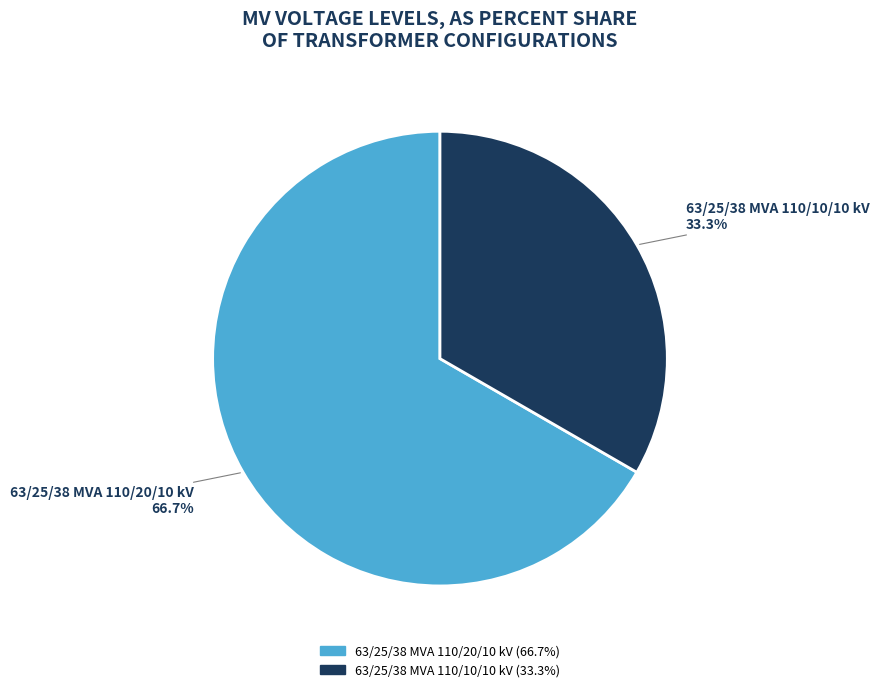

Do 63/25/38 MVA 110/10/10 kV and 63/25/38 MVA 110/20/10 kV together represent more than half of the pie?

Yes